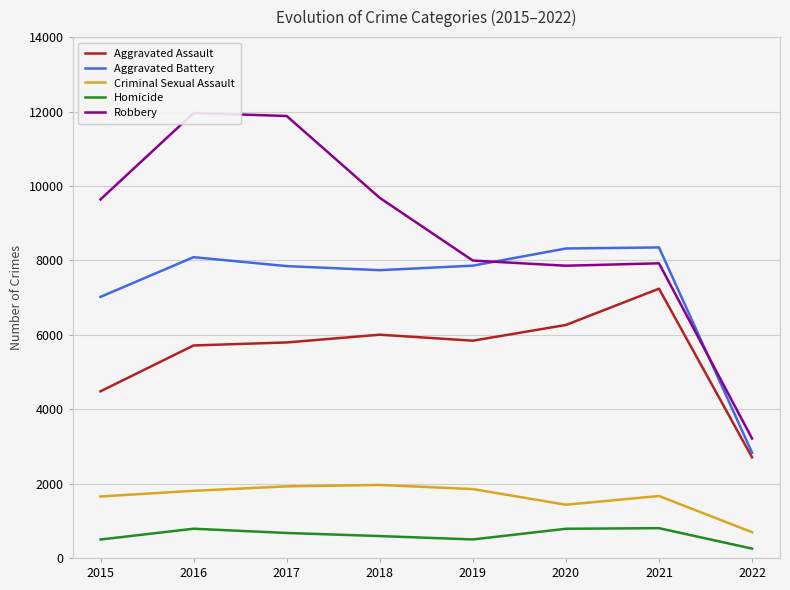

Which category has the highest value across all series?

2016